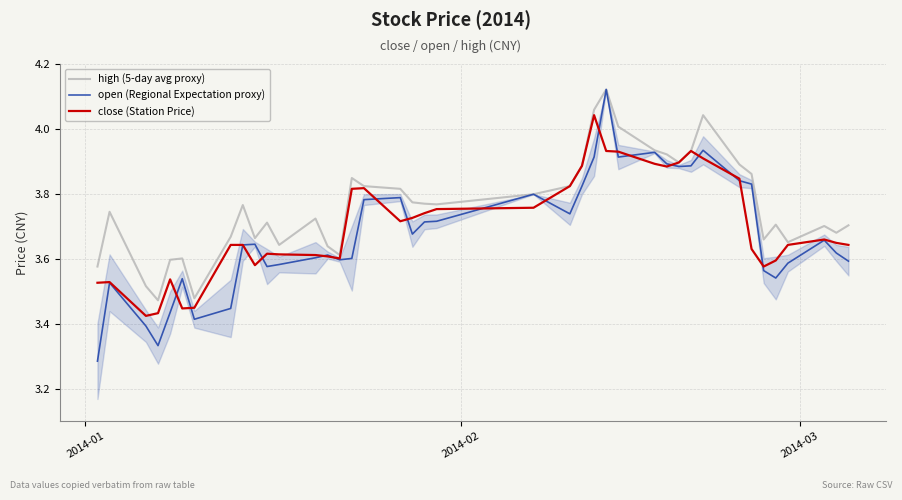

Which series has the largest total across all categories?

high (5-day avg proxy)